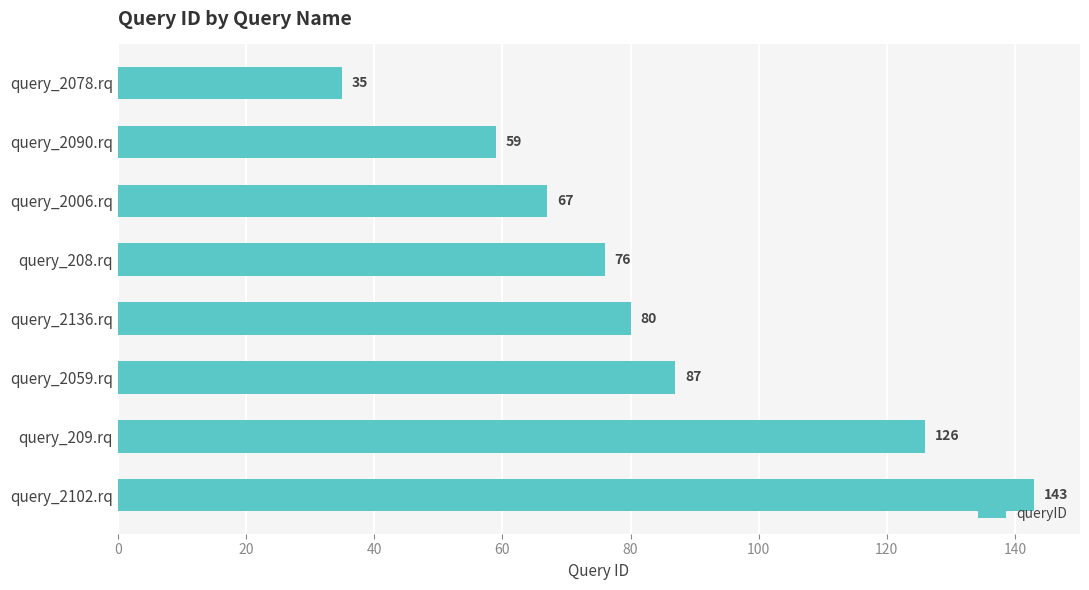

The value at query_209.rq is 37. True or false?

False